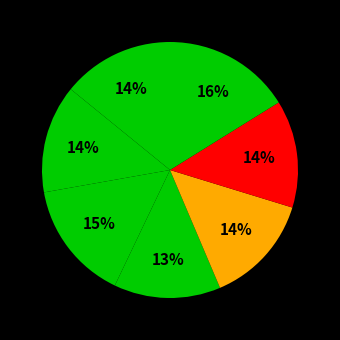

How many slices are in this pie chart?

7